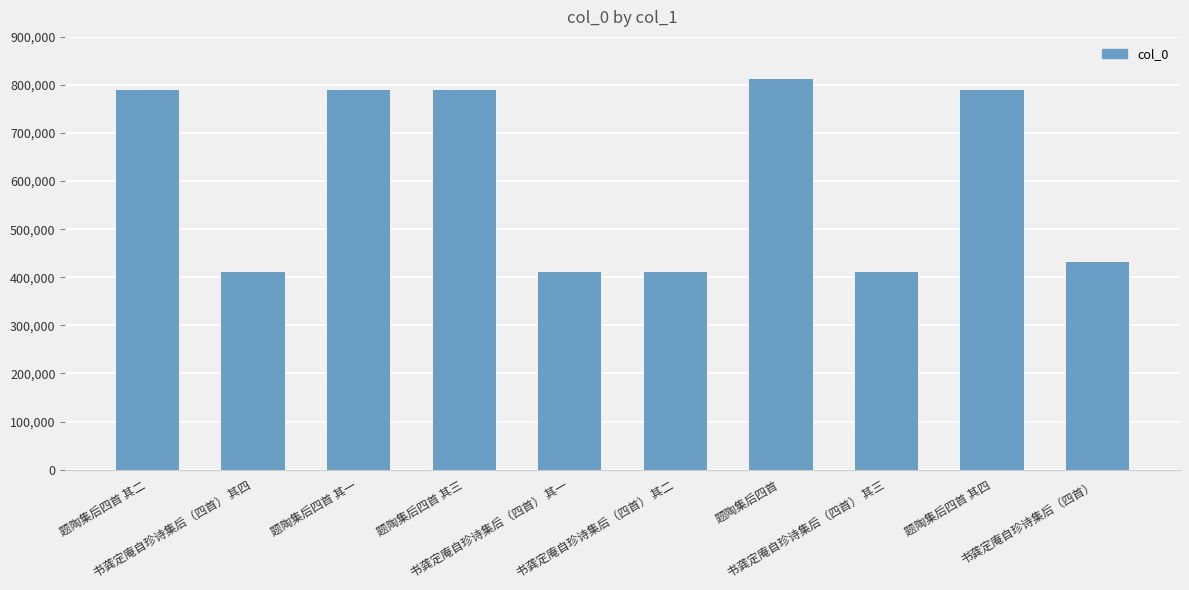

The value at 题陶集后四首 is 812626. True or false?

True